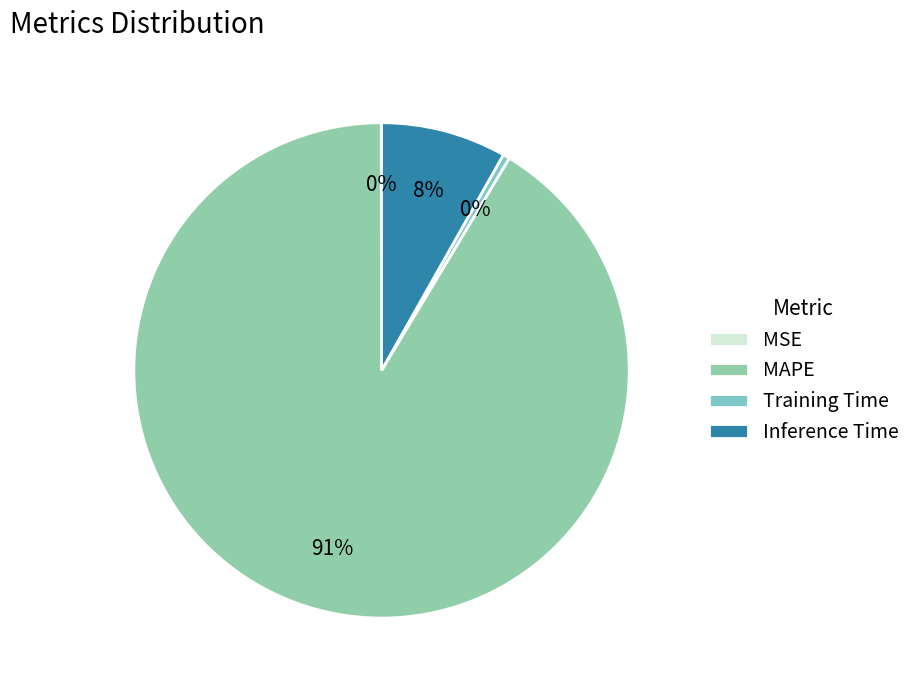

Which slice is the largest?

MAPE